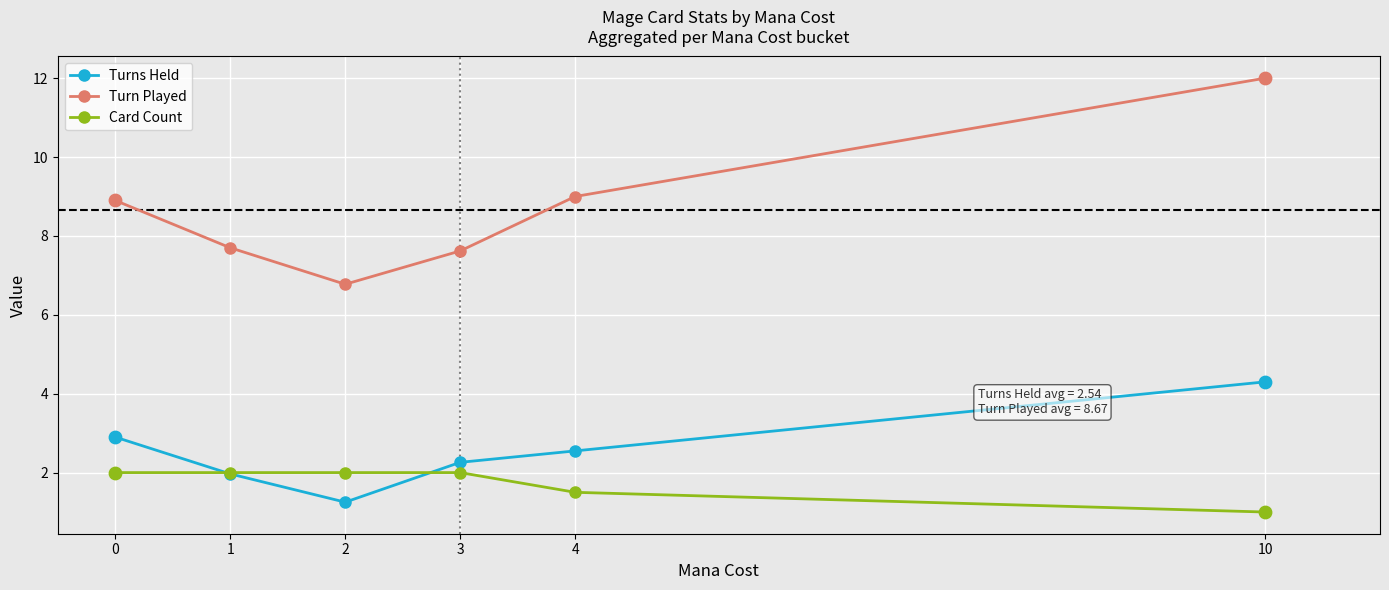

What are all the series names shown in the legend?

Turns Held, Turn Played, Card Count